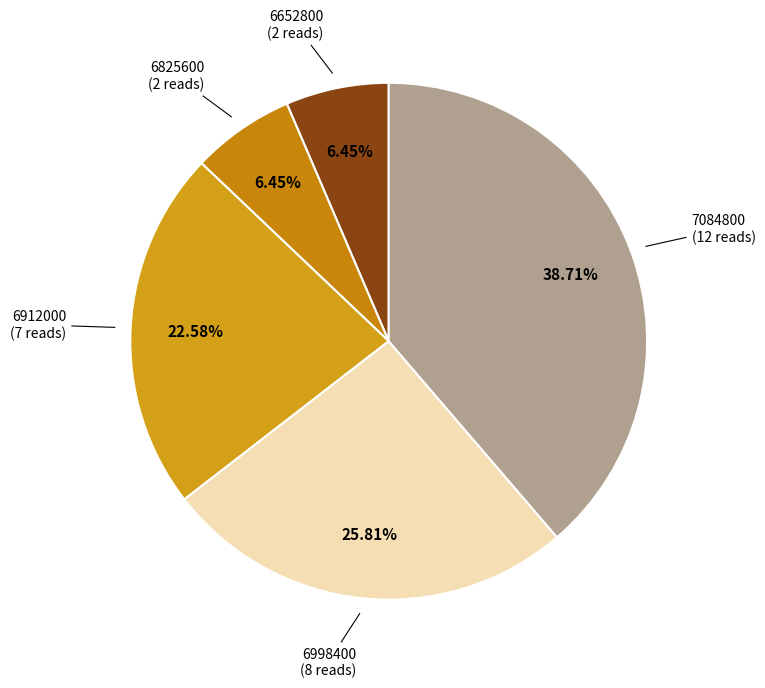

How many segments does this pie chart have?

5